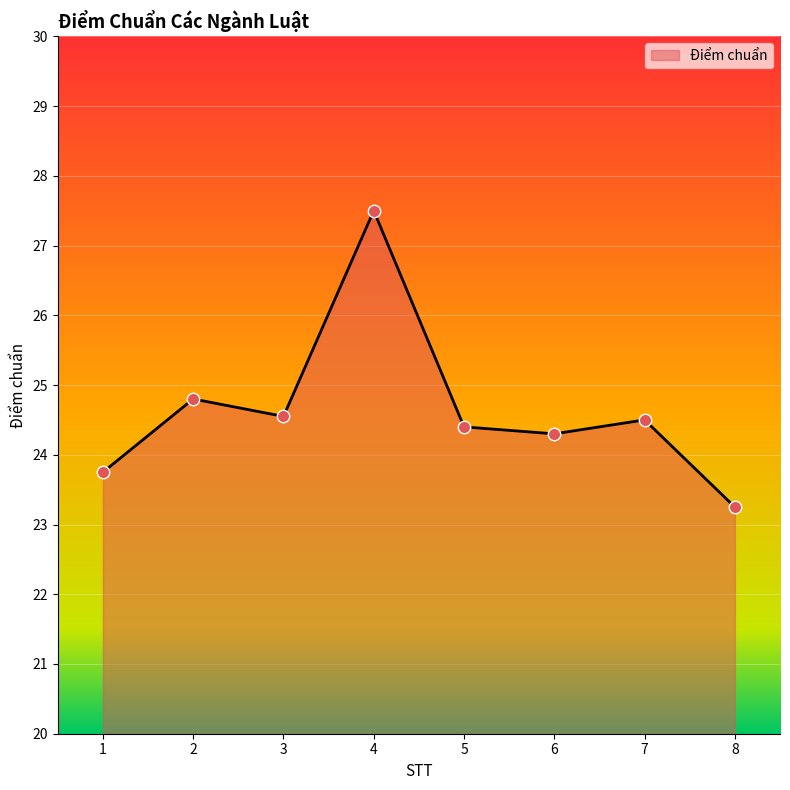

Approximately how many times larger is the value at 6 compared to 5?

1.0